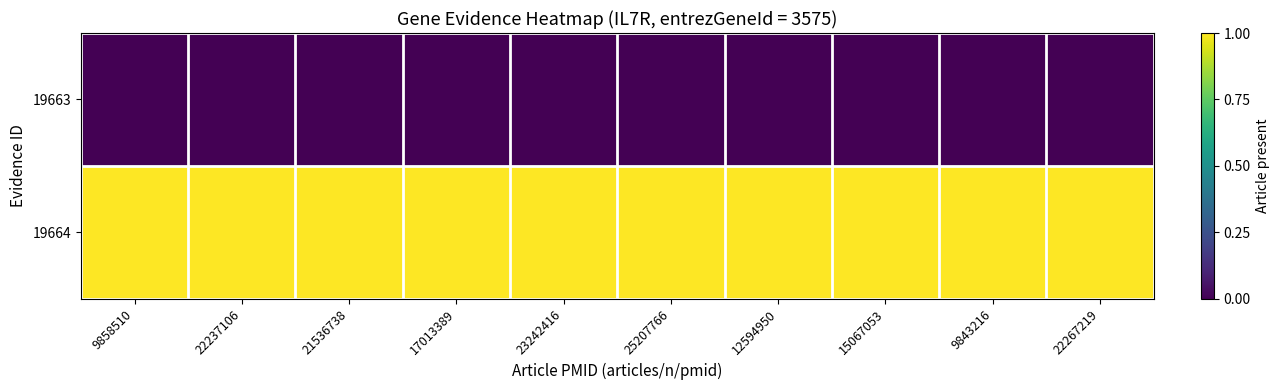

Rank the series by their maximum value, from lowest to highest.

19663, 19664